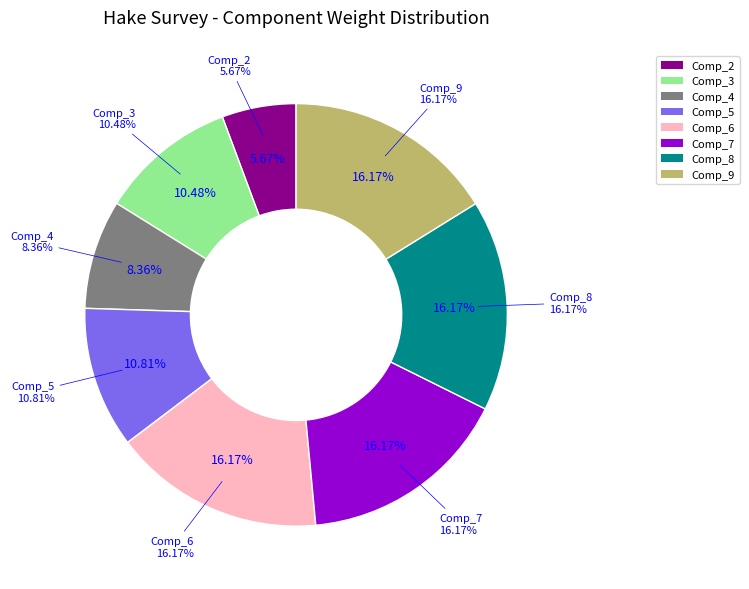

Which category has the smallest portion of the pie?

Comp_2